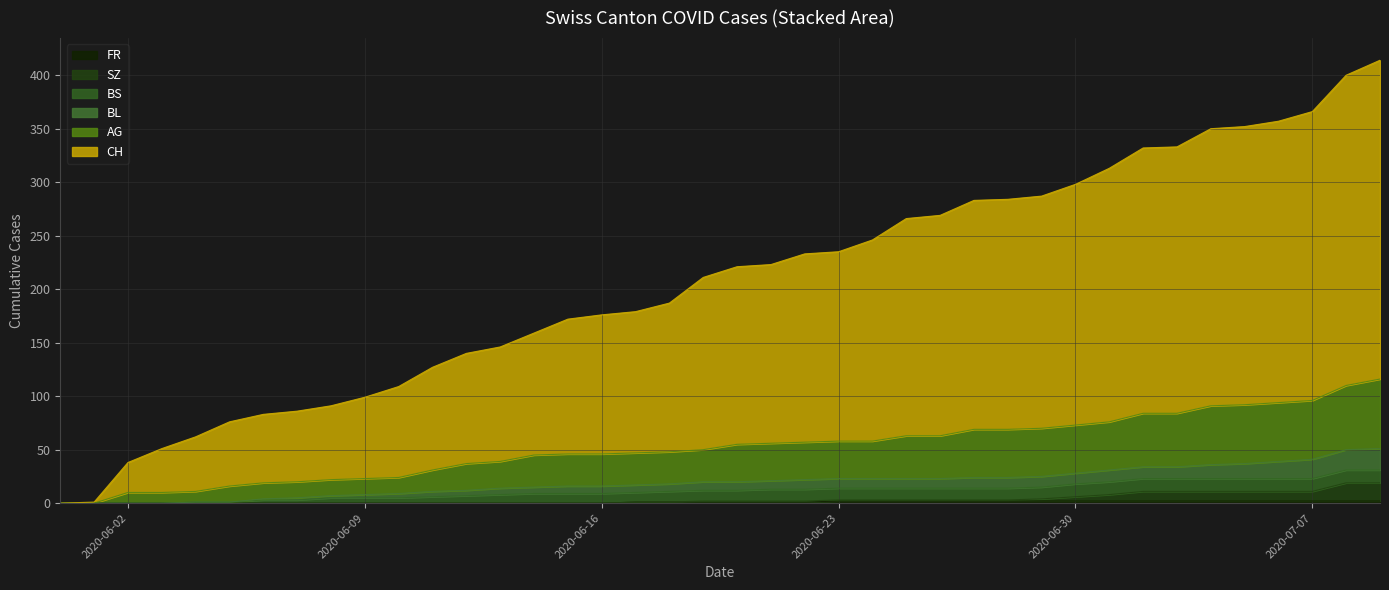

Where is CH nearest to the value 207?

2020-06-19